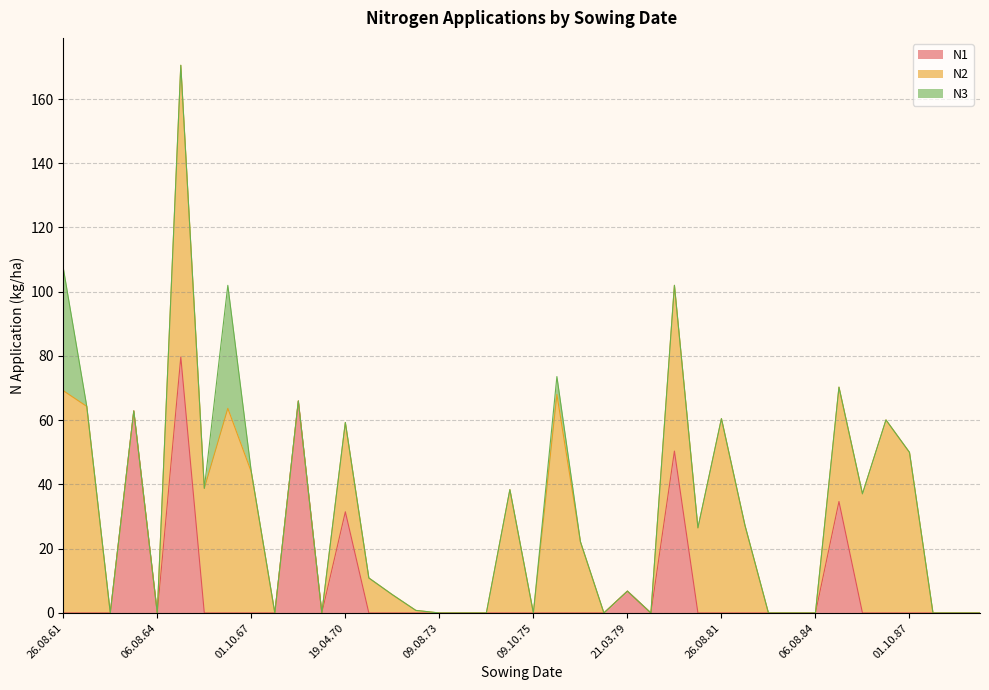

The N3 series shows 0.0 at 06.08.79. True or false?

True